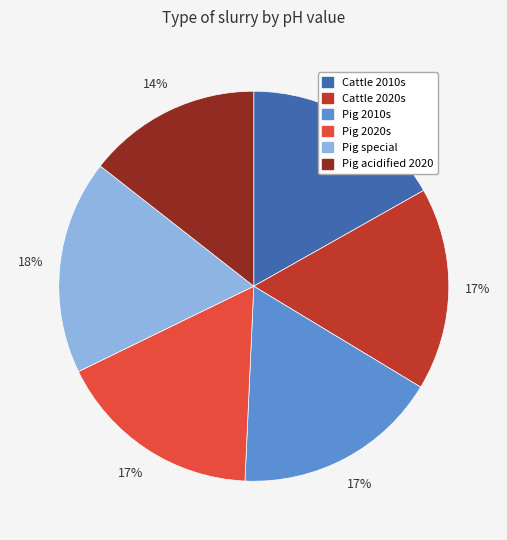

What is the largest slice in the pie chart?

Pig special